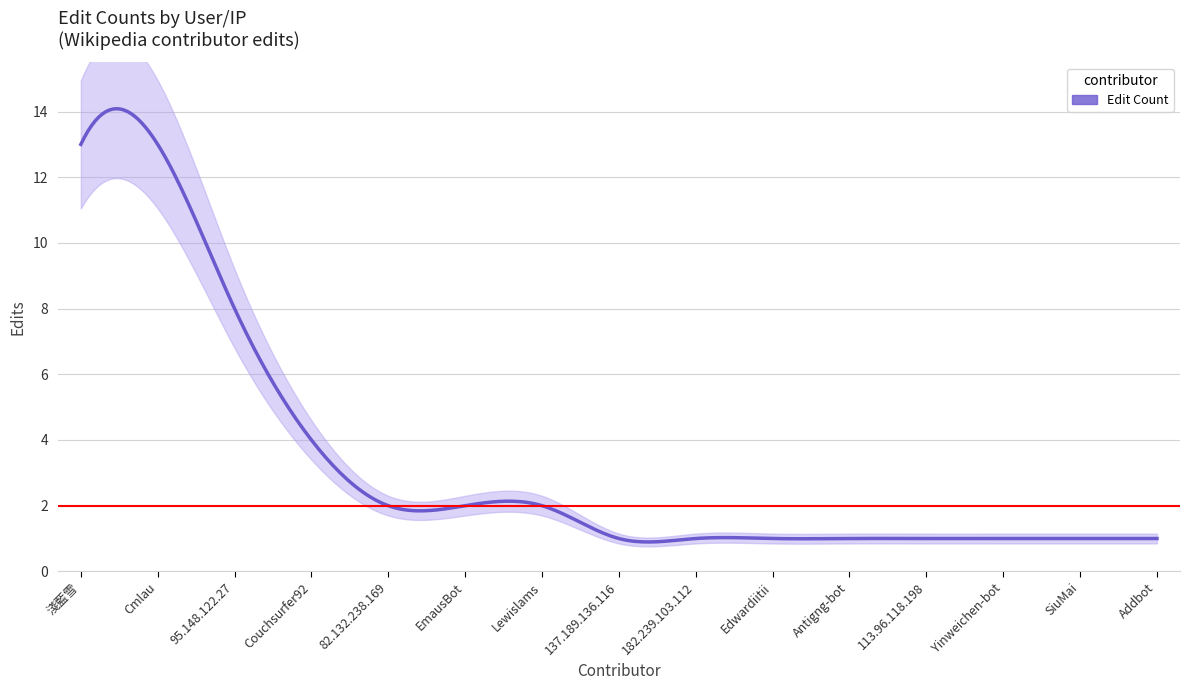

Rank the categories by value from lowest to highest.

137.189.136.116, 182.239.103.112, Edwardiitii, Antigng-bot, 113.96.118.198, Yinweichen-bot, SiuMai, Addbot, 82.132.238.169, EmausBot, Lewislams, Couchsurfer92, 95.148.122.27, 淺藍雪, Cmlau